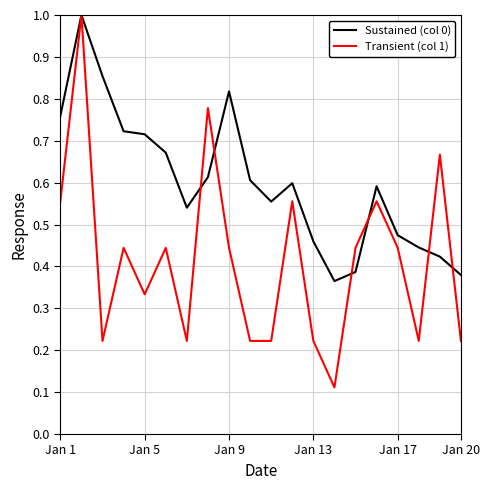

Which series has the largest range (max minus min)?

Transient (col 1)